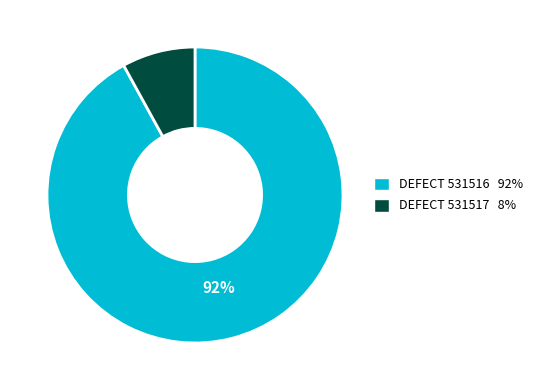

To the nearest percent, what percentage of the pie is DEFECT 531516?

92%